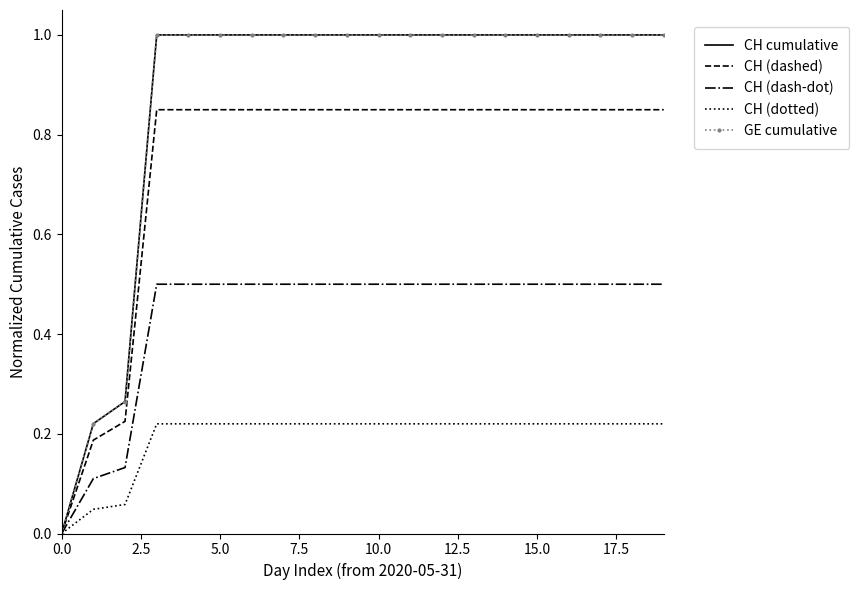

Which series has the largest total across all categories?

CH cumulative